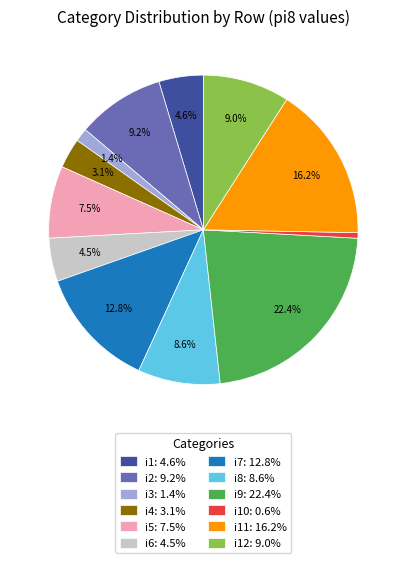

What portion of the pie excludes i9: 22.4%?

77.6%